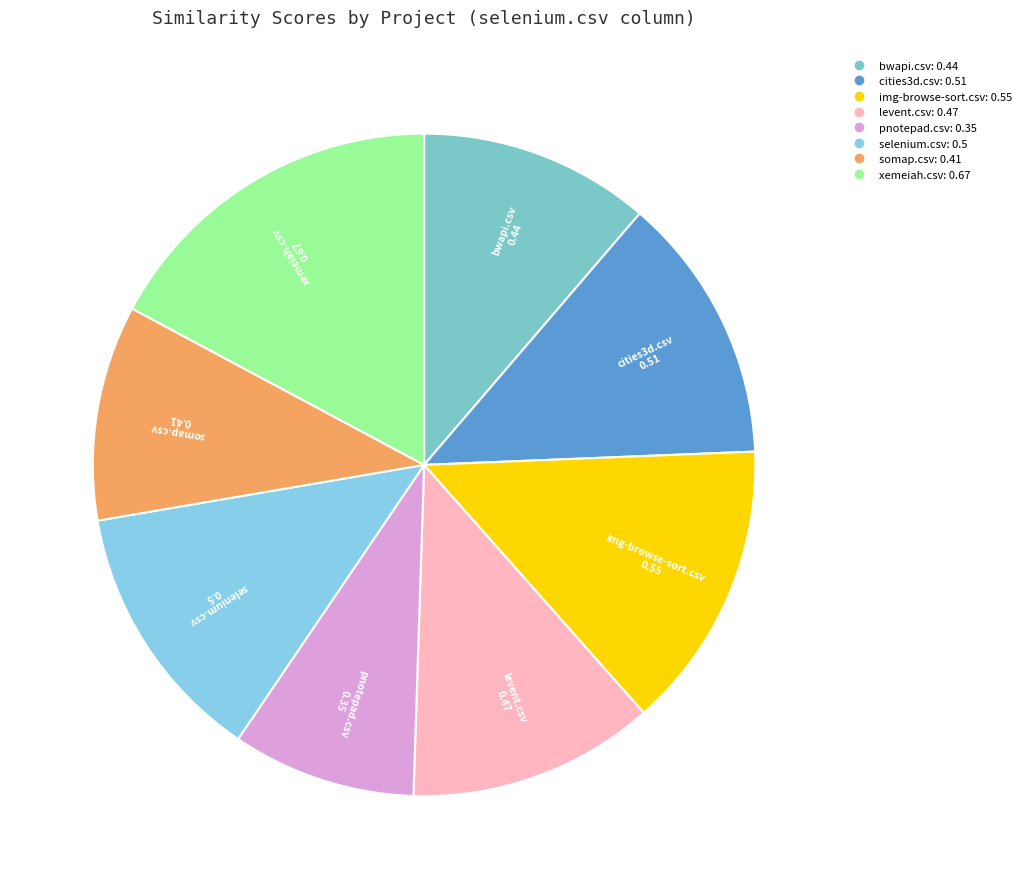

Does any single category account for the majority?

No